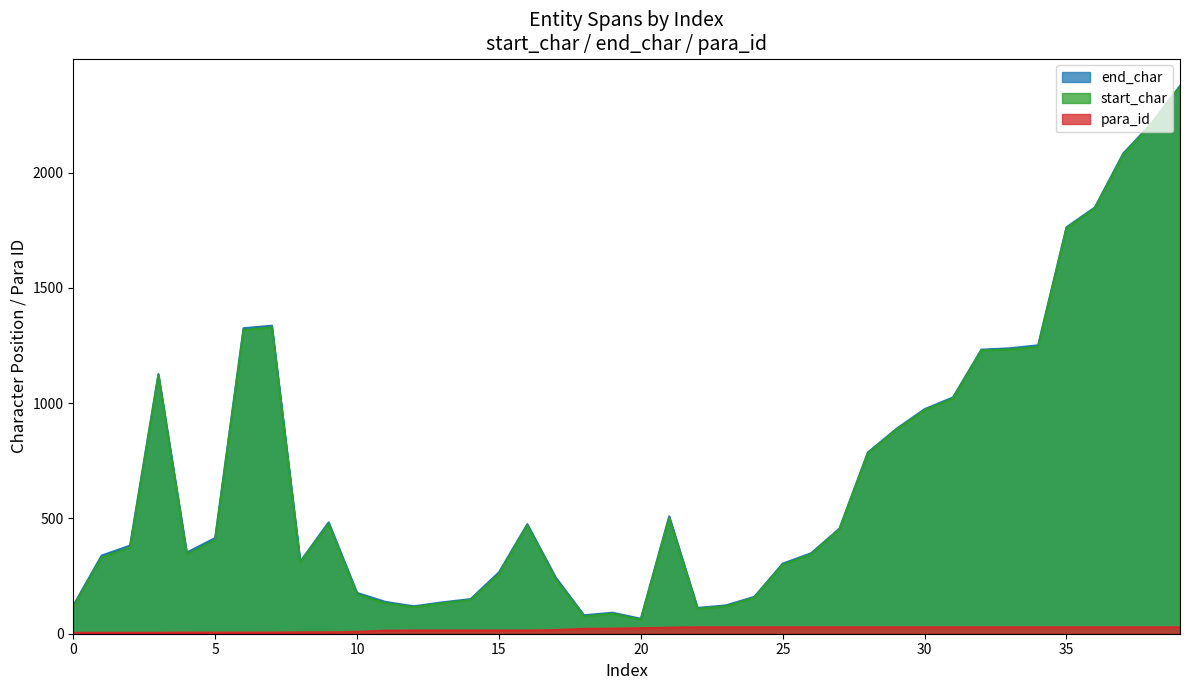

Between 31 and 24, which is larger?

31